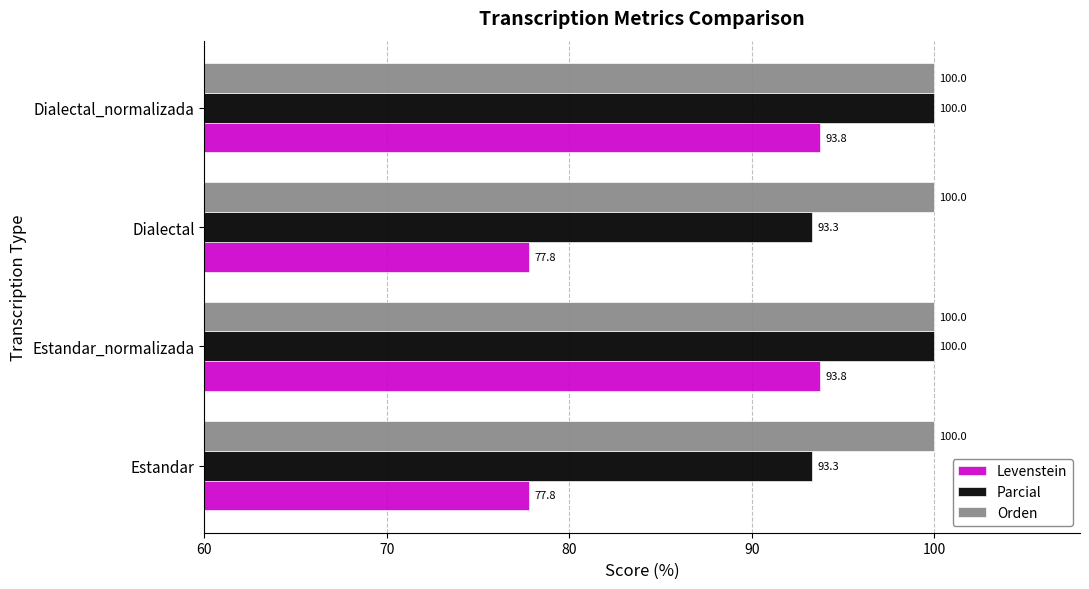

Is it true that Parcial equals 167.4 at Estandar?

False